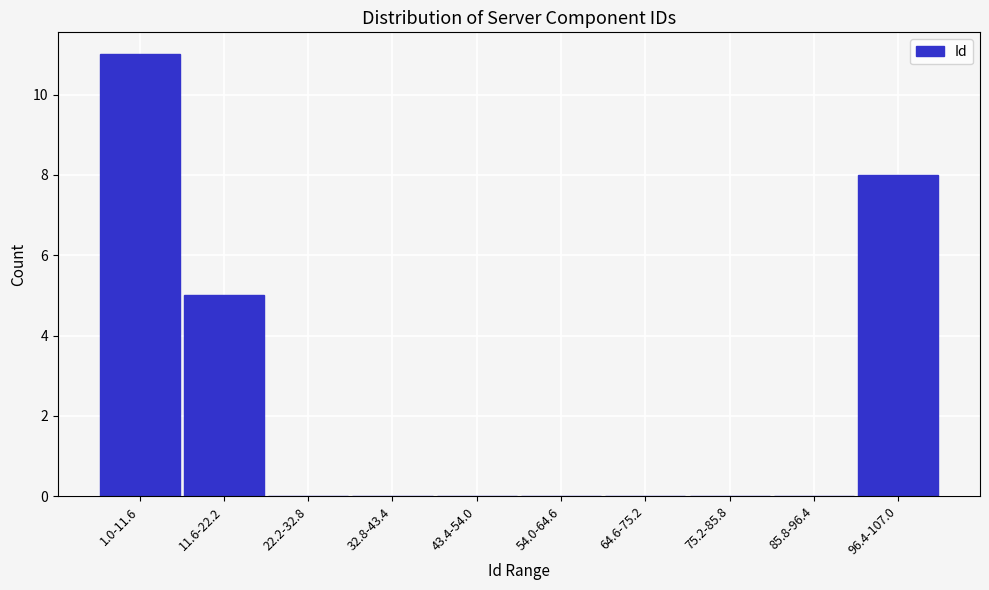

Reading left to right, what are all the values shown in this chart?

1.0-11.6=11	11.6-22.2=5	22.2-32.8=0	32.8-43.4=0	43.4-54.0=0	54.0-64.6=0	64.6-75.2=0	75.2-85.8=0	85.8-96.4=0	96.4-107.0=8